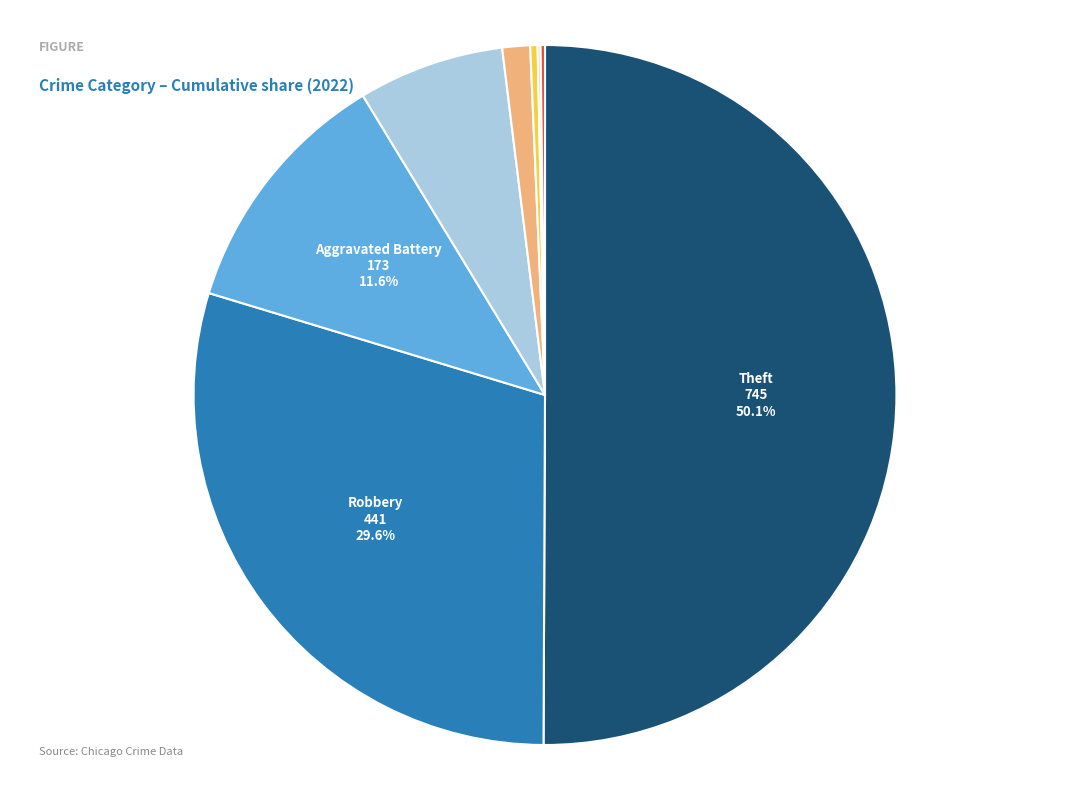

Does Aggravated Battery account for over 50% of the chart?

No